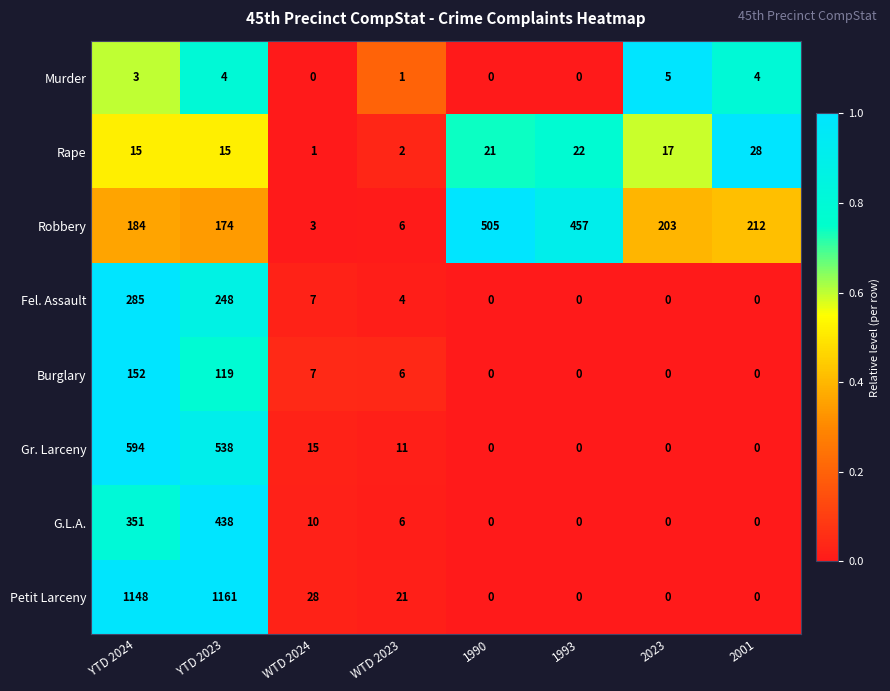

List the series in order of their peak value, highest first.

Petit Larceny, Gr. Larceny, Robbery, G.L.A., Fel. Assault, Burglary, Rape, Murder